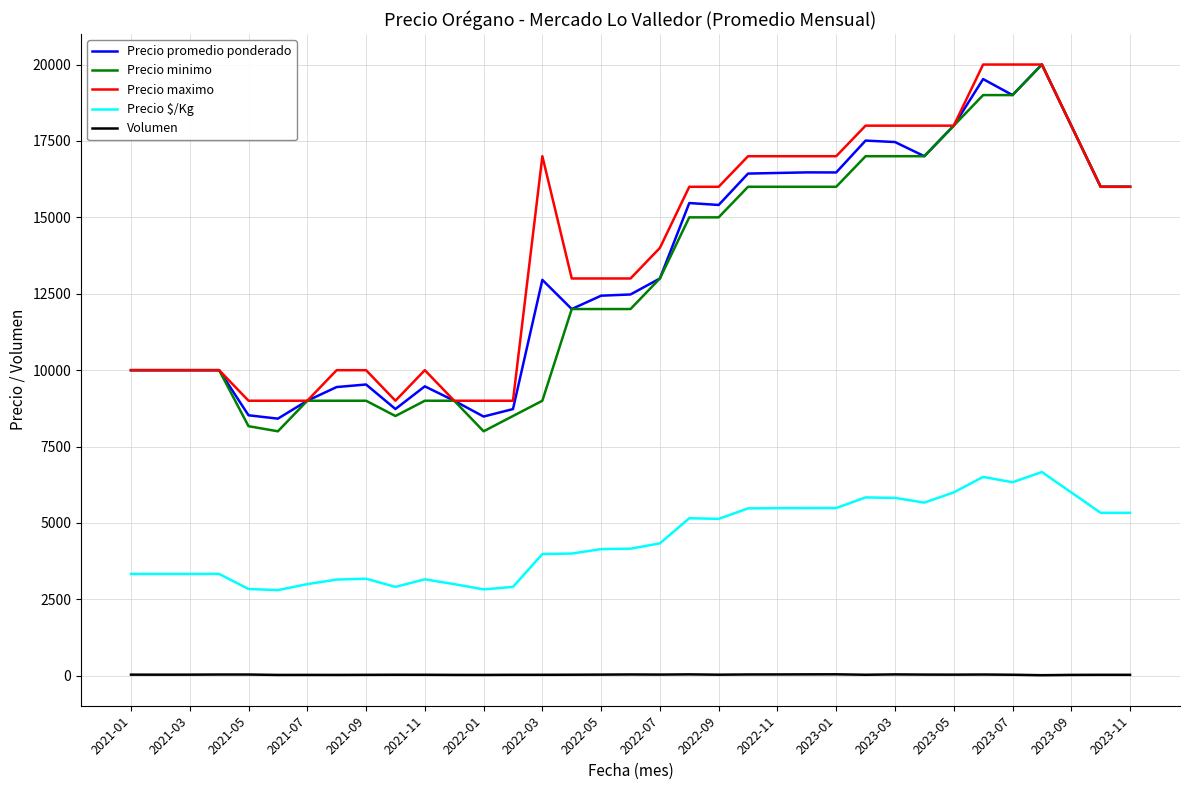

Which series has the widest spread of values?

Precio minimo